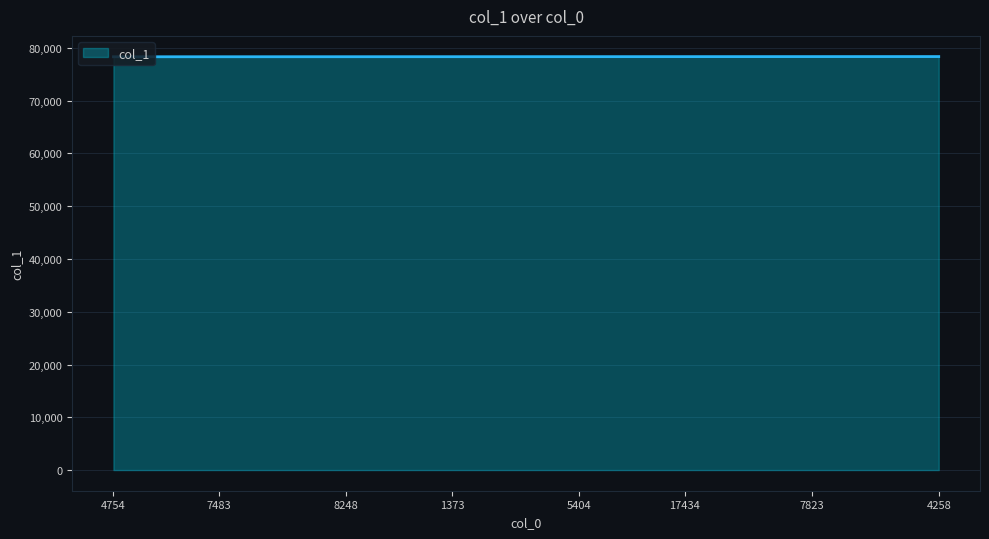

What is the difference between the second highest and second lowest values?

37